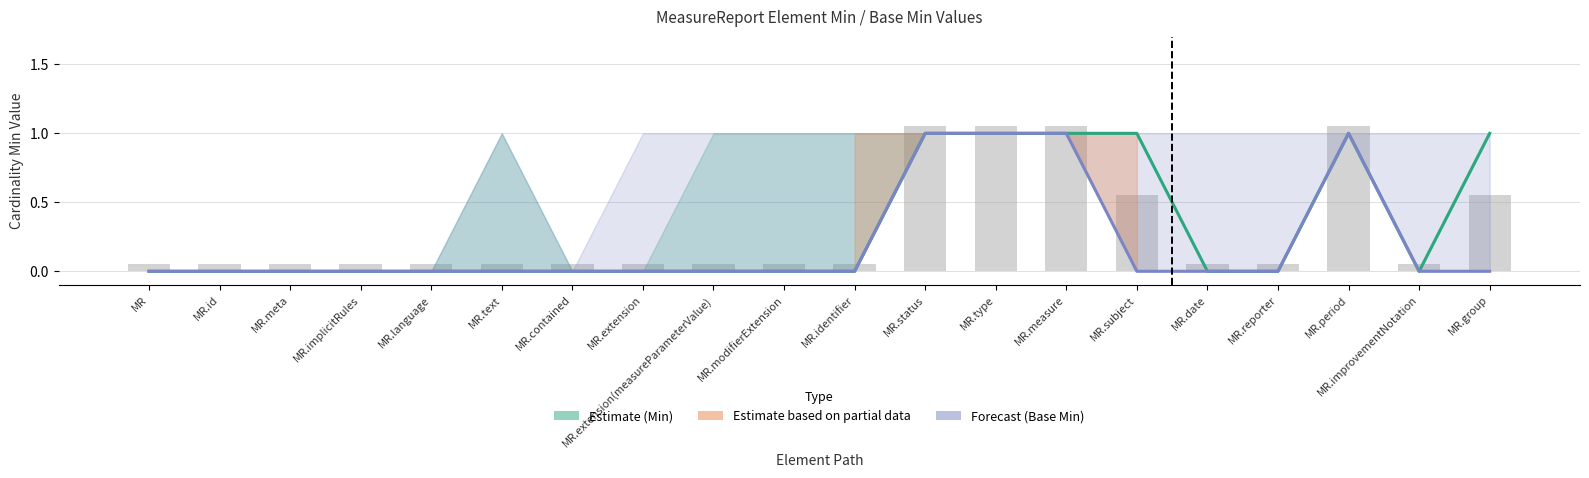

What position from the right is MR.id?

19